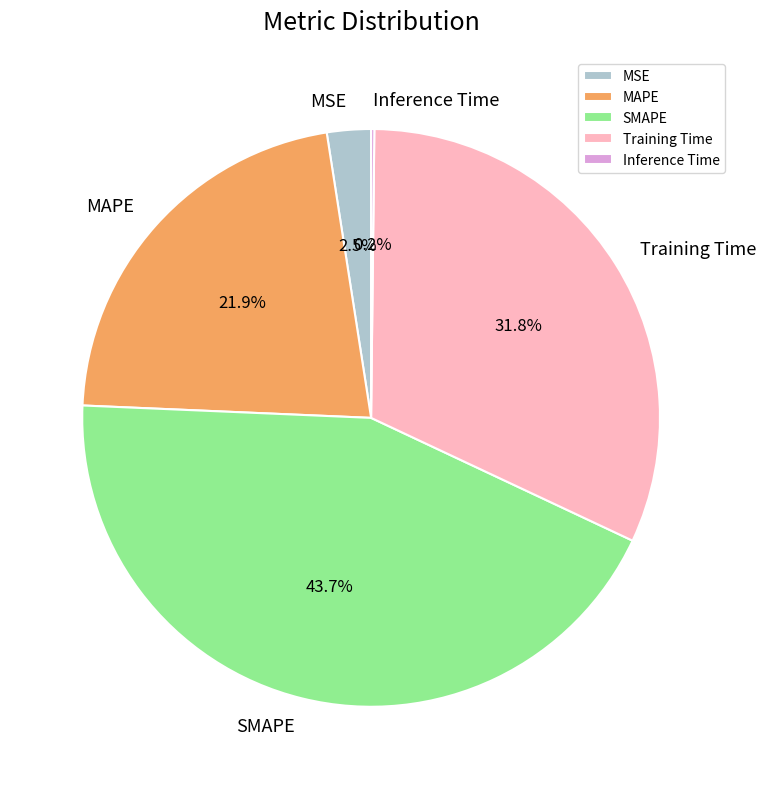

Is there any slice that represents more than half of the pie?

No